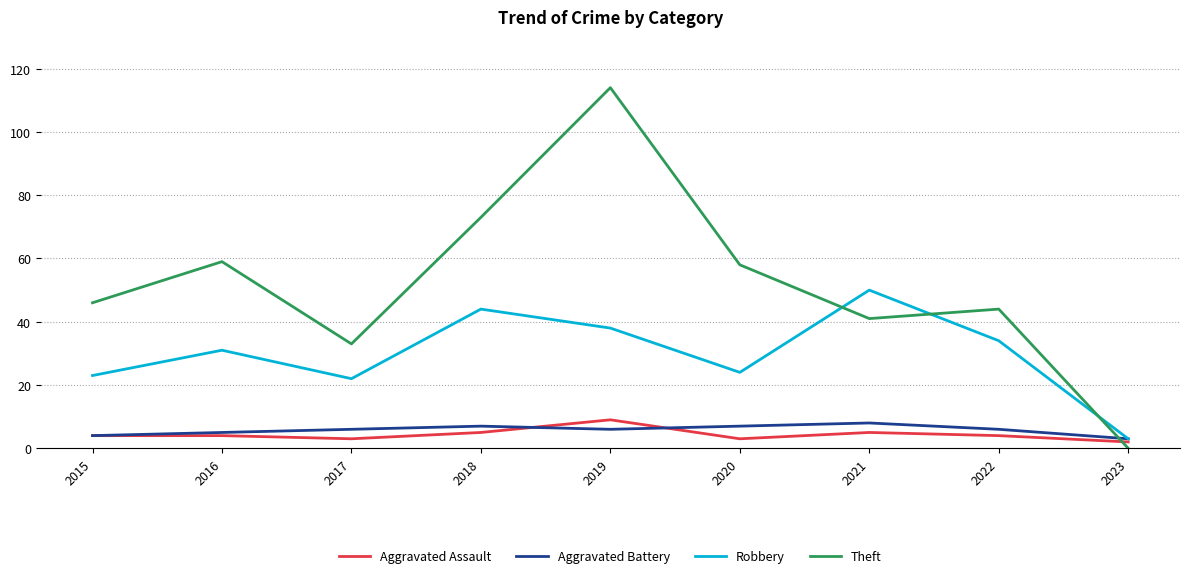

Which series changed the most between 2018 and 2021?

Theft